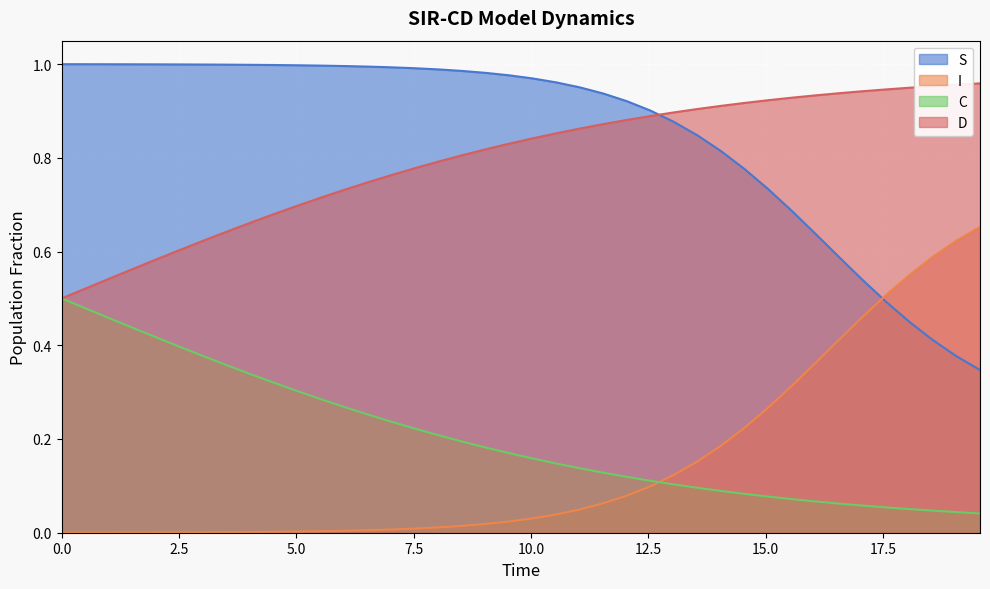

What is the highest value of the C series?

0.5